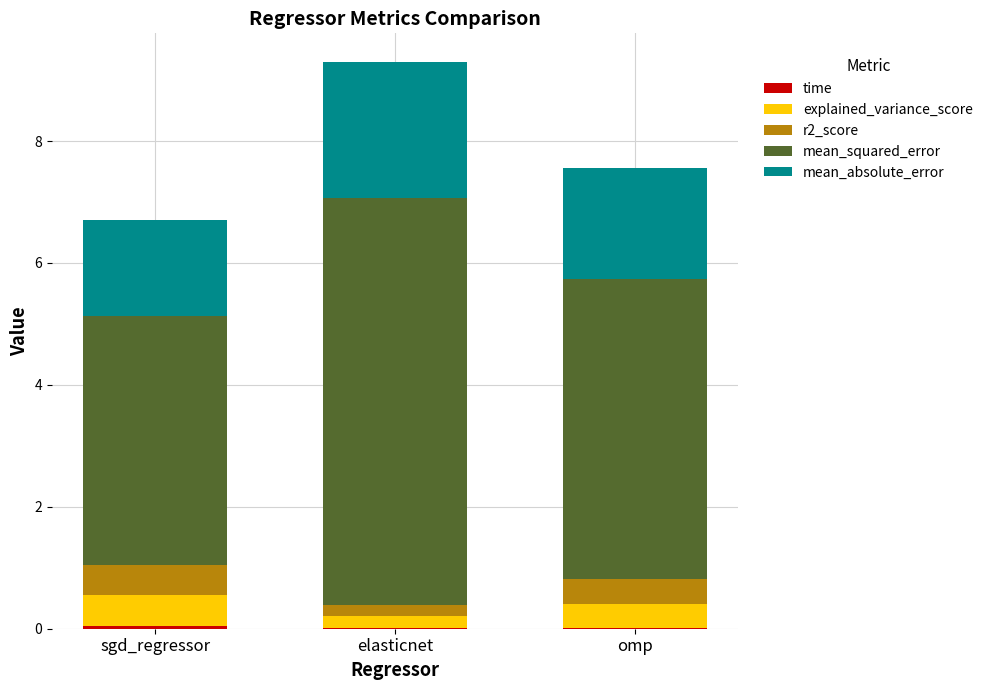

At which category is the sum across all series the highest?

elasticnet